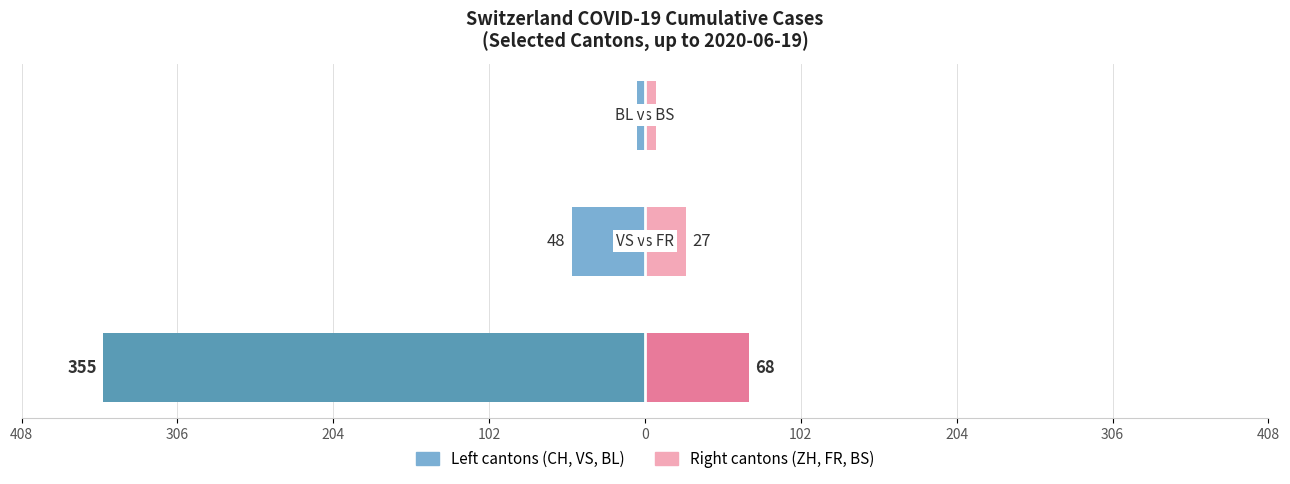

How many bars are there in total?

6